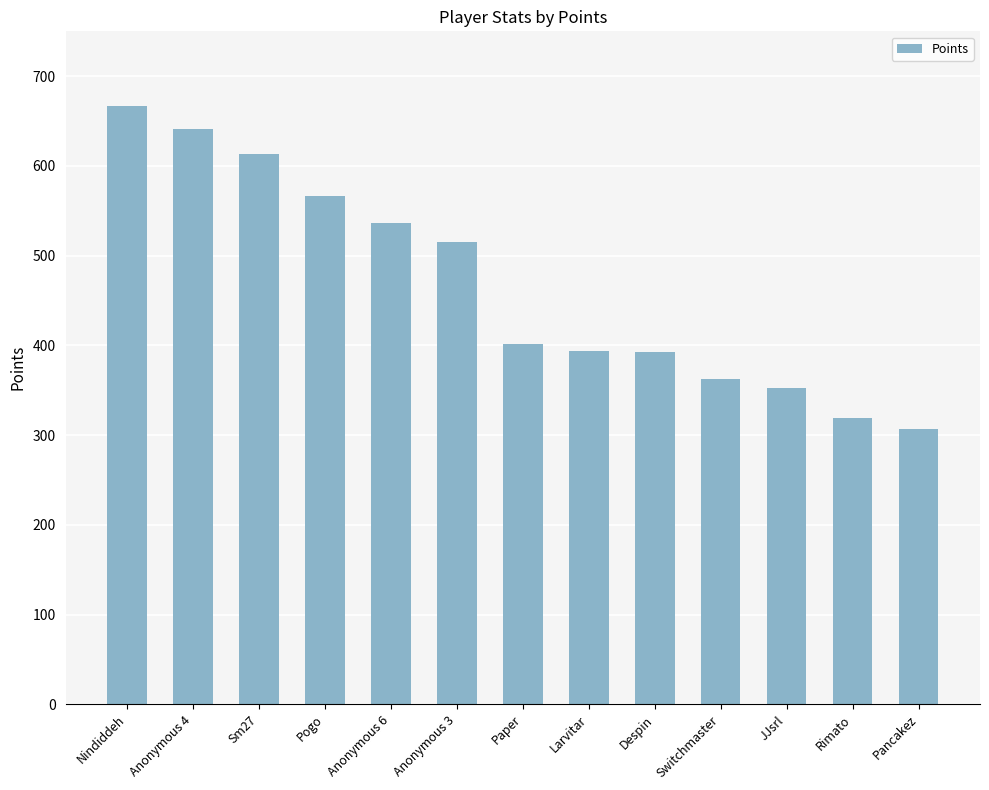

What is the label of the 8th bar from the right?

Anonymous 3